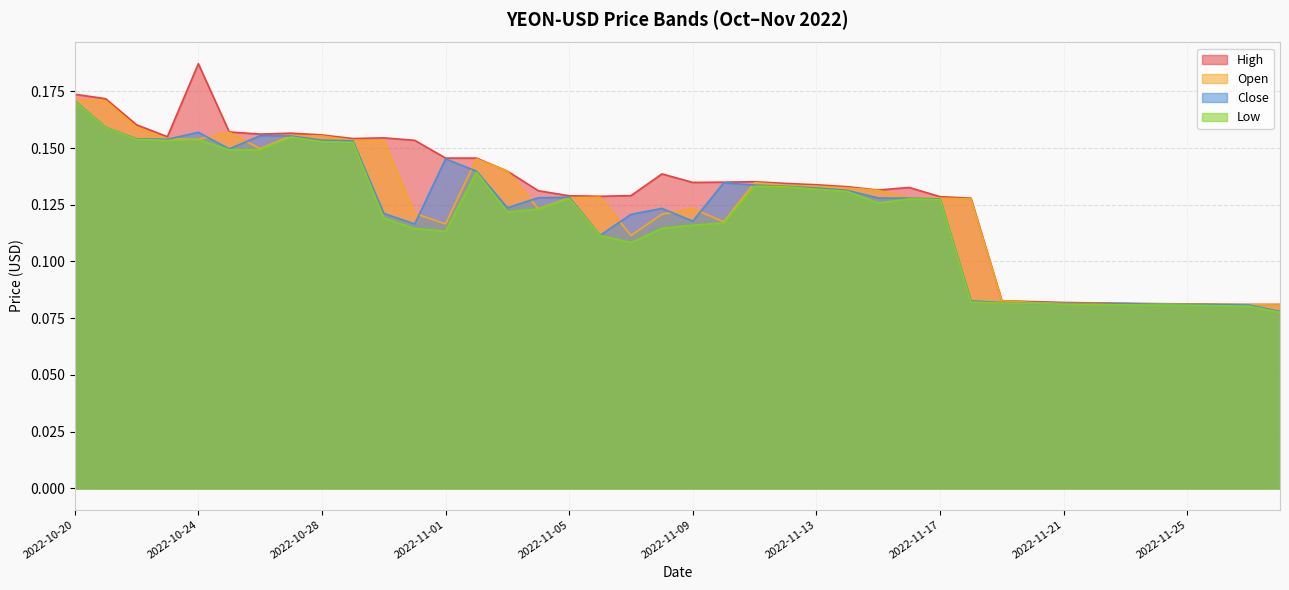

What is the total value across all series at 2022-10-20?

0.7